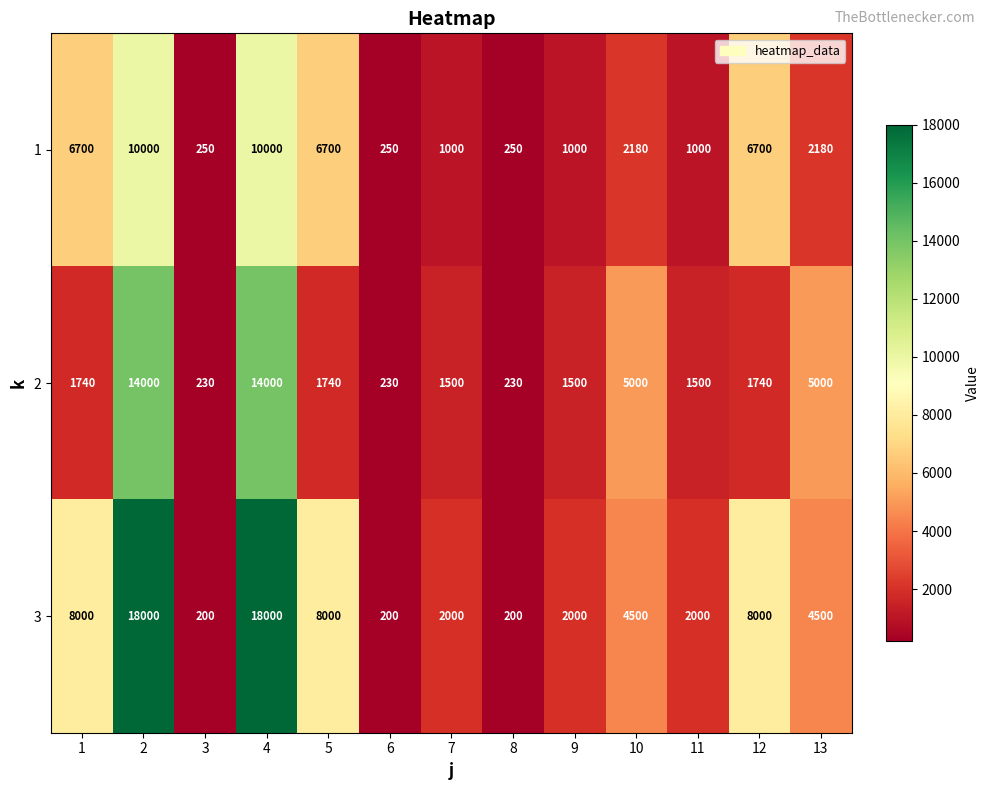

The 1 series shows 347 at 3. True or false?

False